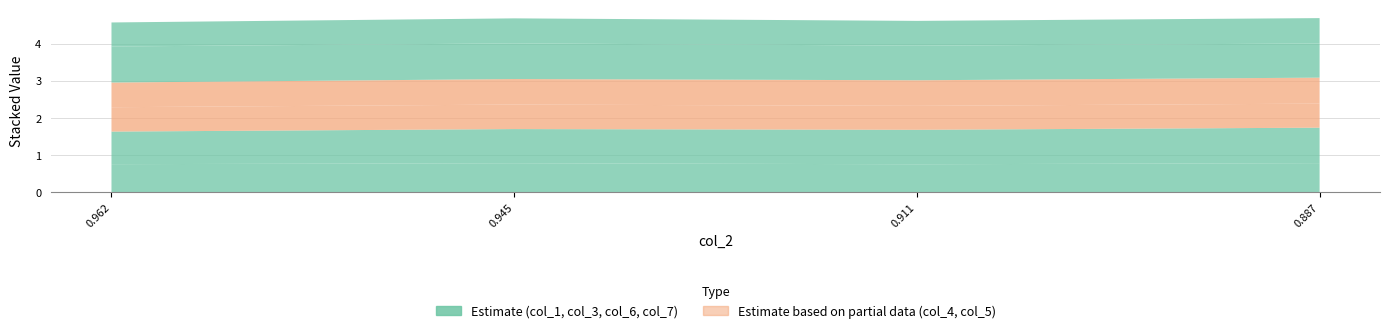

Reading left to right, extract all data points from this chart.

col_1: 0=0.8	1=0.8	2=0.7	3=0.8
col_3: 0=0.9	1=0.9	2=0.9	3=1.0
col_4: 0=0.7	1=0.7	2=0.6	3=0.6
col_5: 0=0.7	1=0.7	2=0.7	3=0.7
col_6: 0=1.0	1=1.0	2=0.9	3=0.9
col_7: 0=0.6	1=0.7	2=0.7	3=0.7